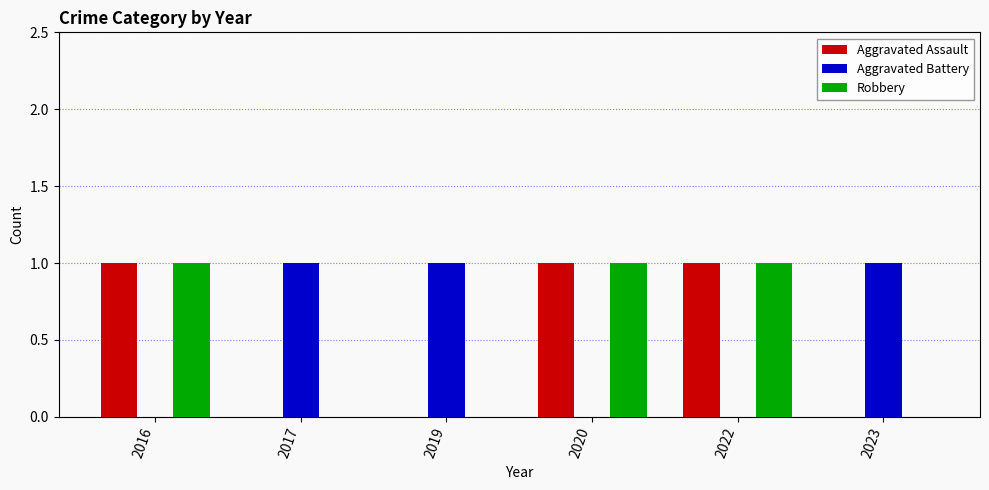

The value of Robbery at 2023 is 0. True or false?

True